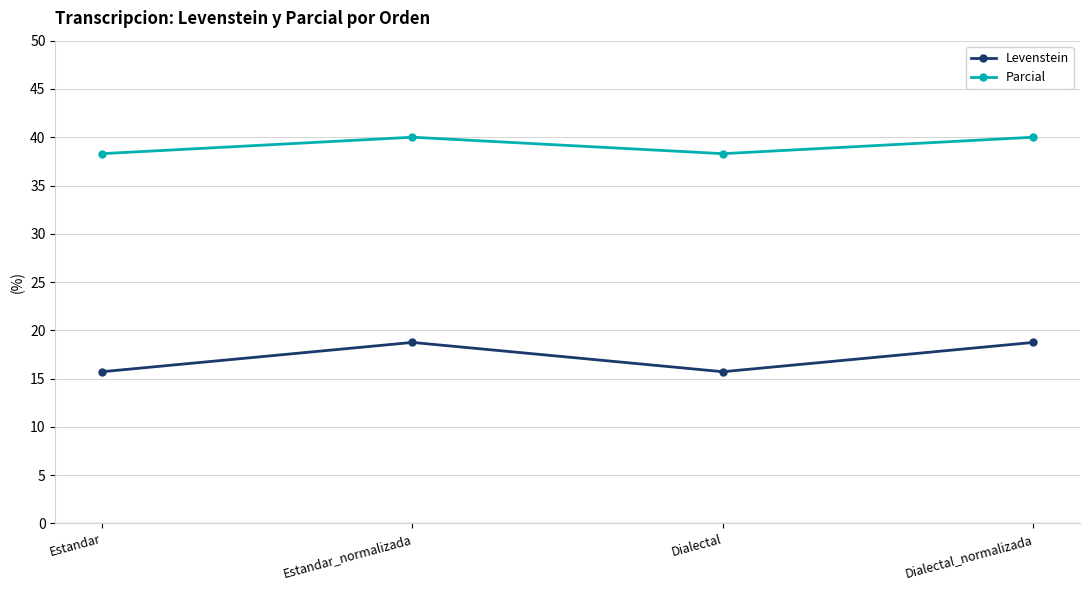

What is the average value of the Parcial series?

39.1